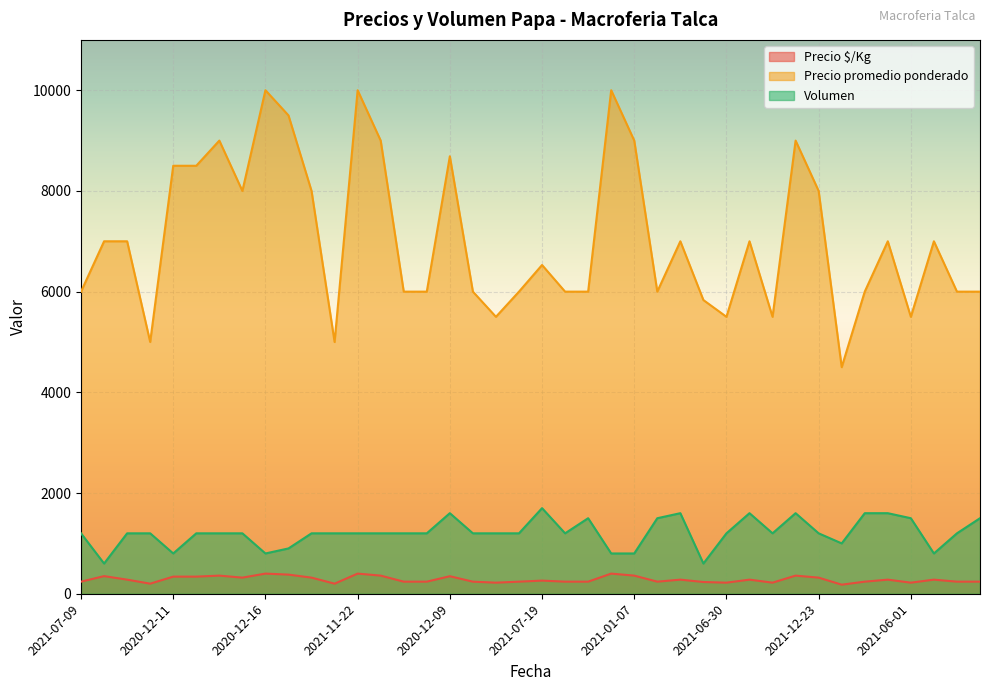

What is the highest value of the Precio promedio ponderado series?

10000